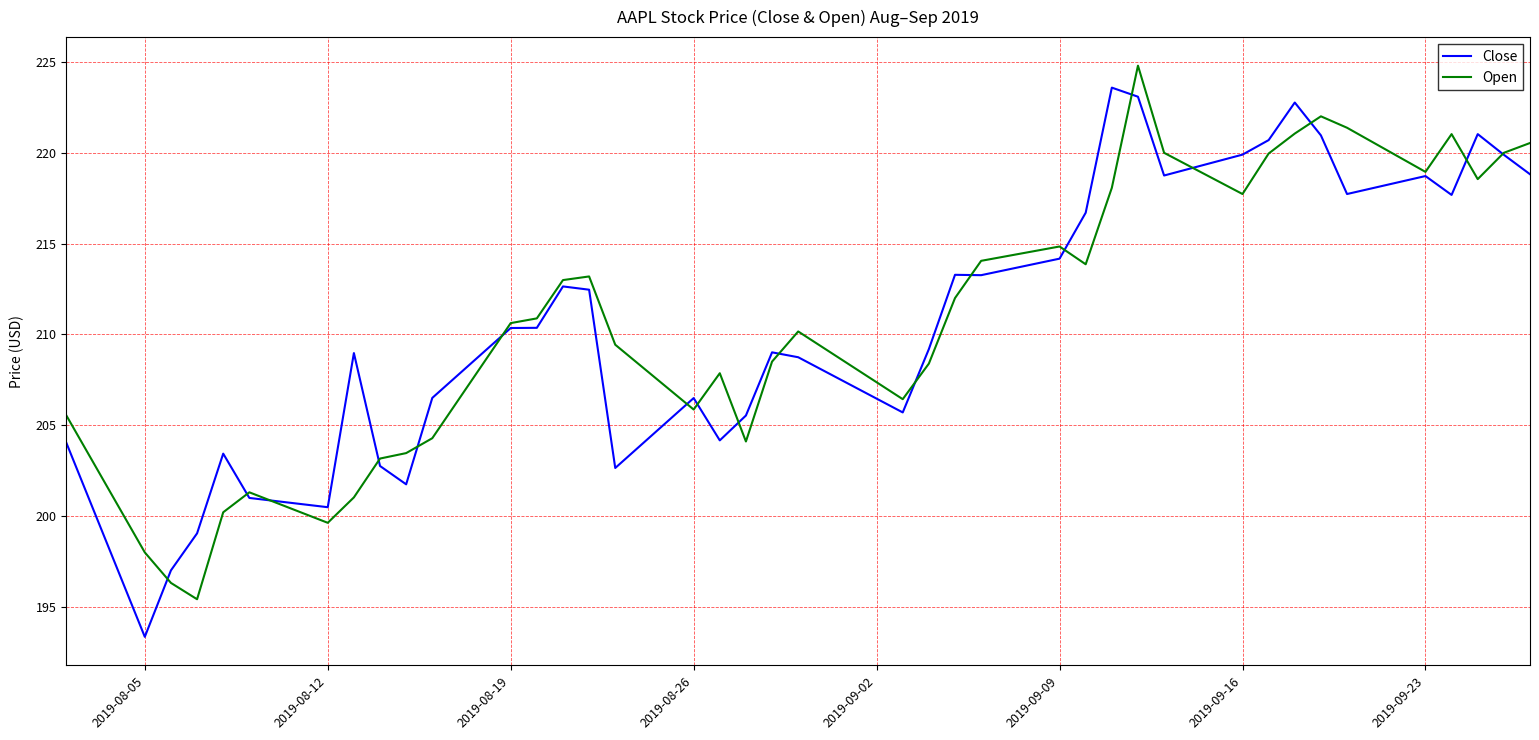

What is the smallest value displayed?

193.3